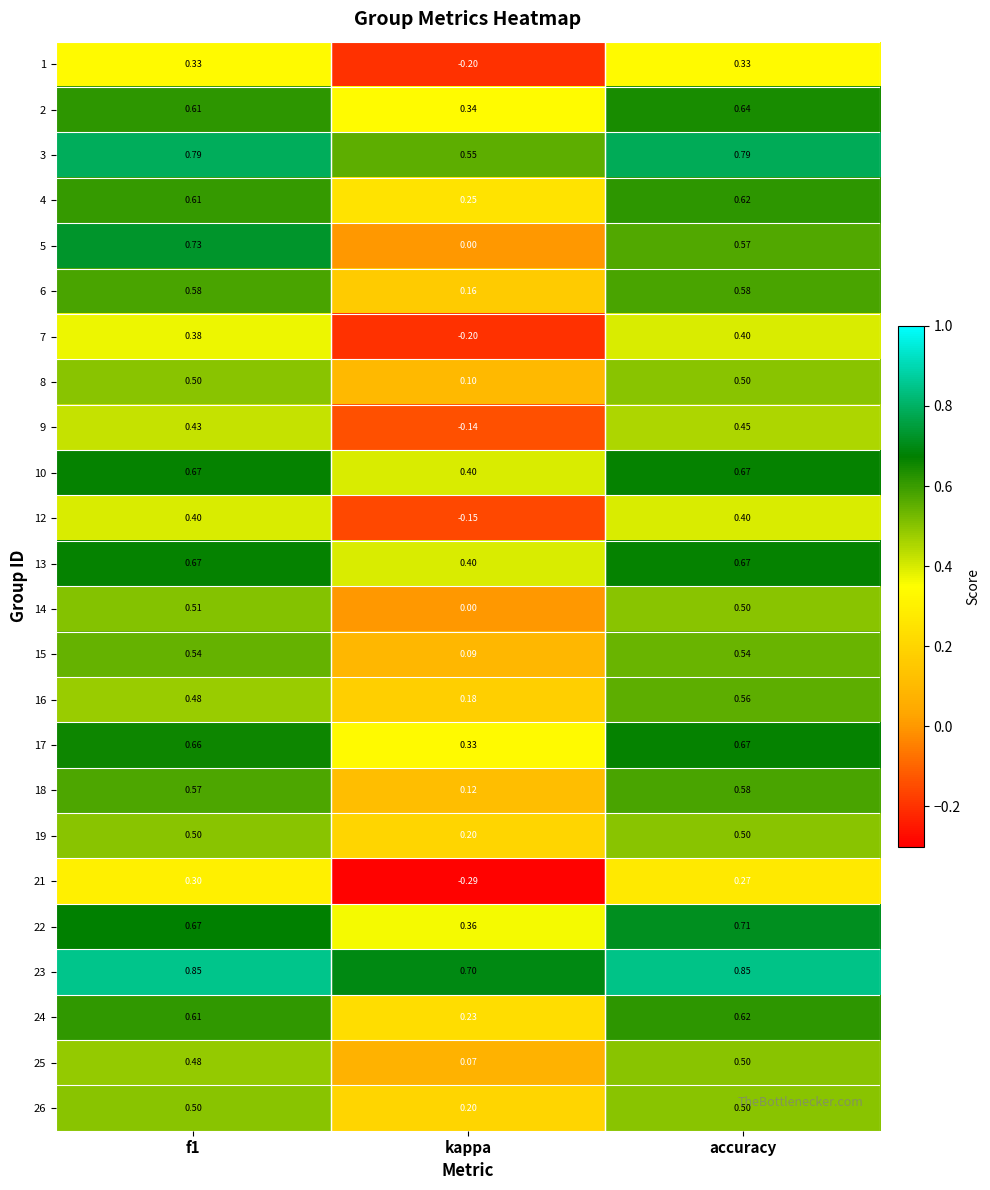

At which label is 7 closest to 0?

kappa